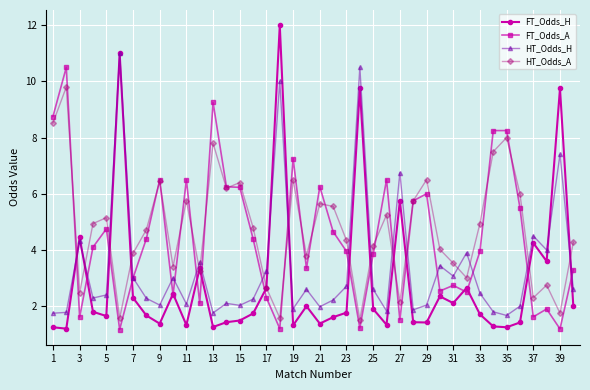

True or false: HT_Odds_A has more than 2 interior local peaks.

True